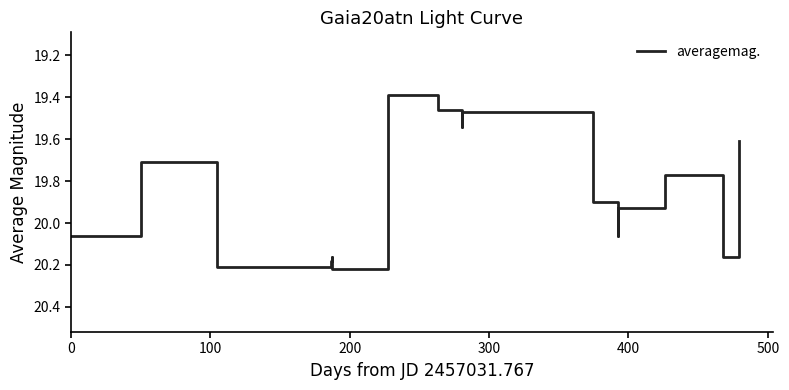

What is the minimum value shown in the chart?

19.4